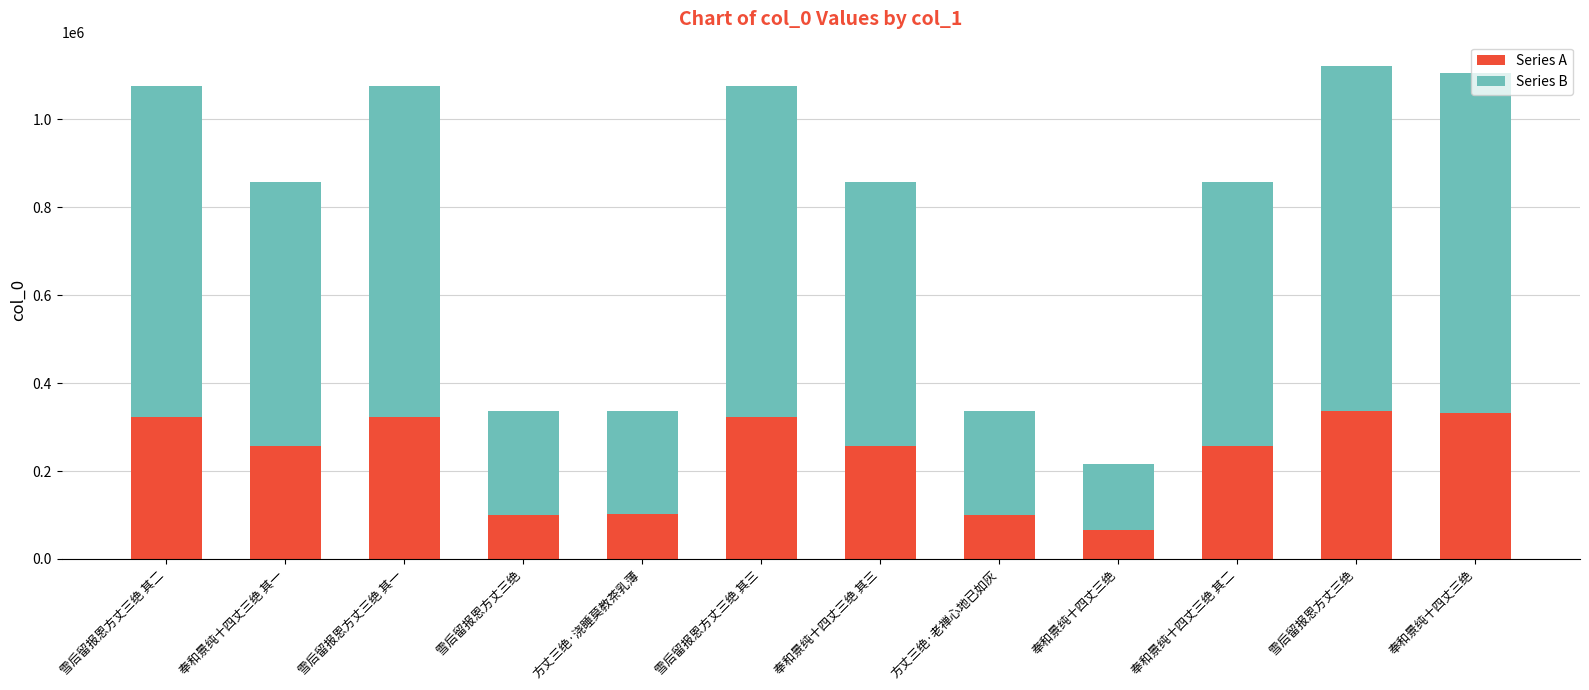

At which category is the sum across all series the highest?

雪后留报恩方丈三绝